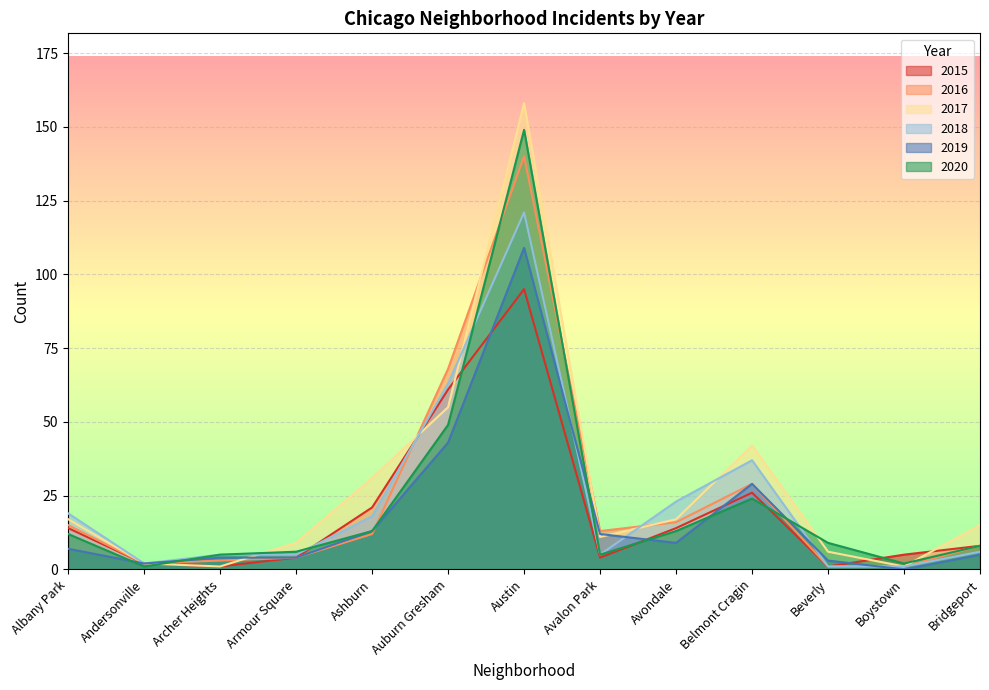

What is the difference between the second highest and second lowest values in the 2019 series?

41